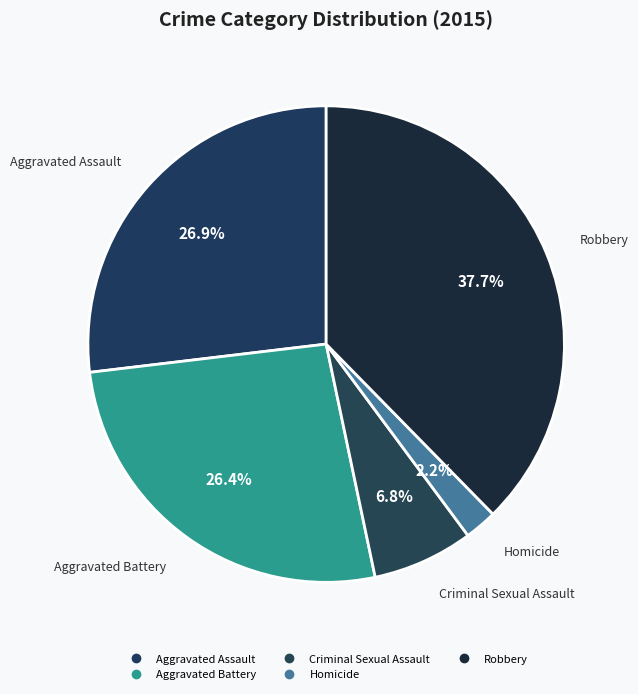

What percentage is the Homicide slice, to the nearest percent?

2%